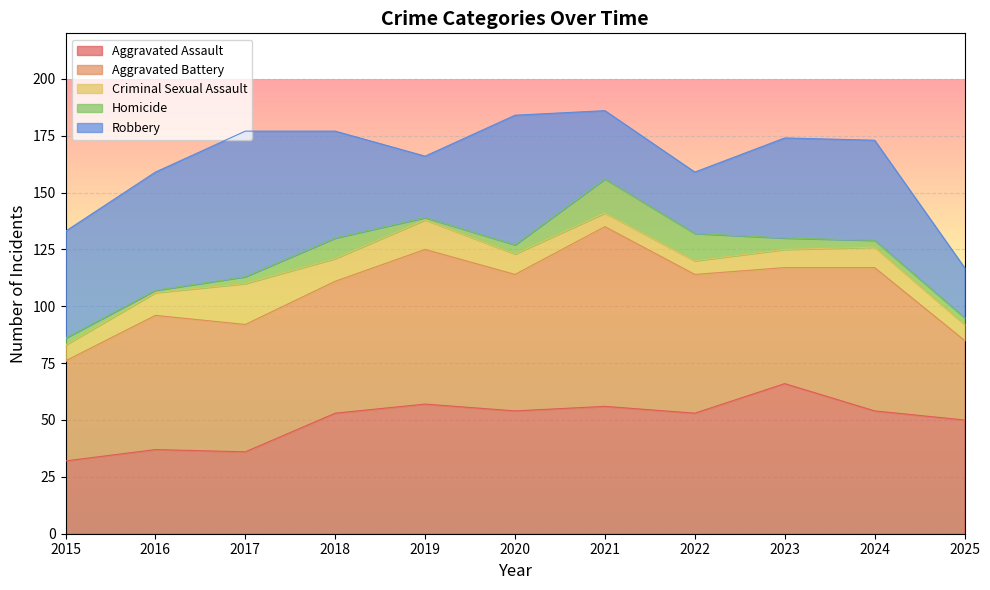

What is the difference between the maximum and minimum values in the Aggravated Assault series?

34